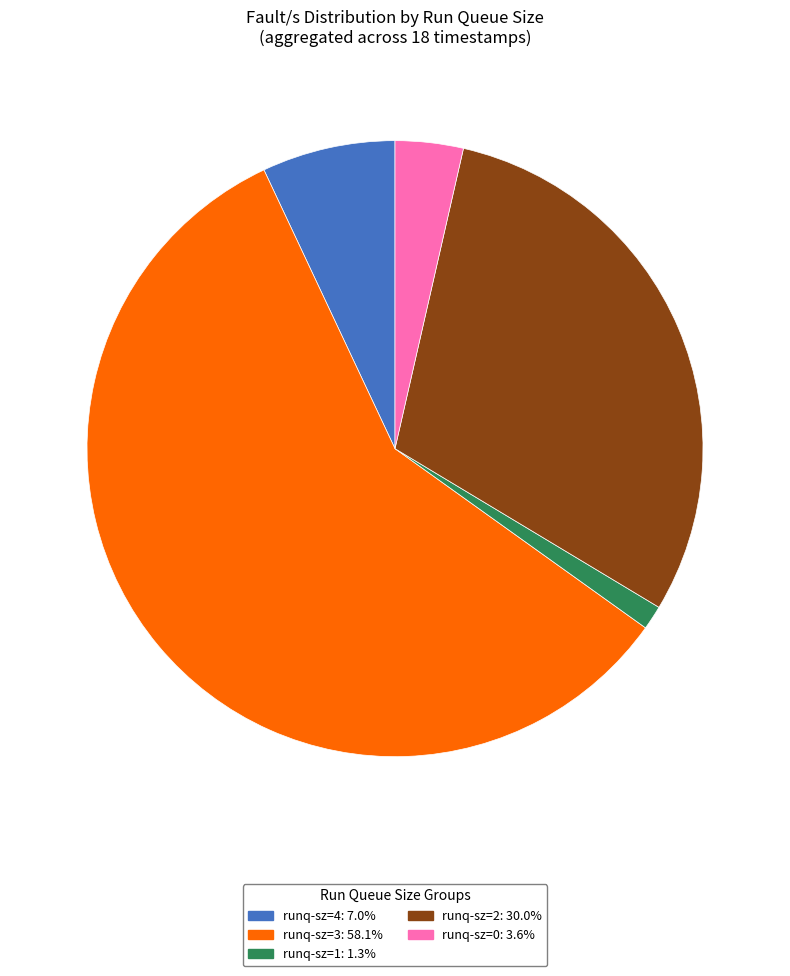

Does any single category account for the majority?

Yes